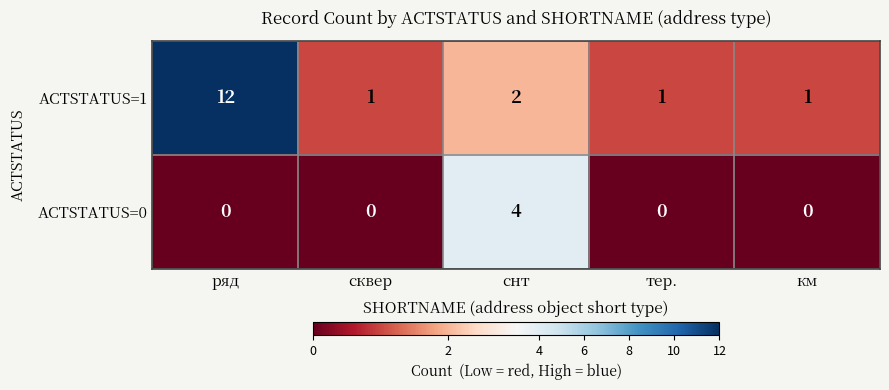

The ACTSTATUS=1 series shows 2 at сквер. True or false?

False